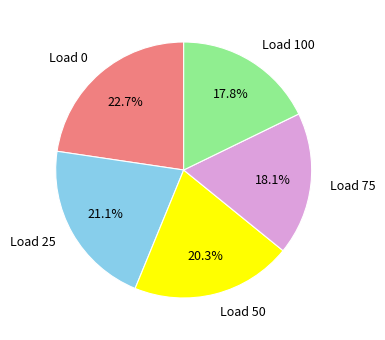

Which category has the biggest portion of the pie?

Load 0